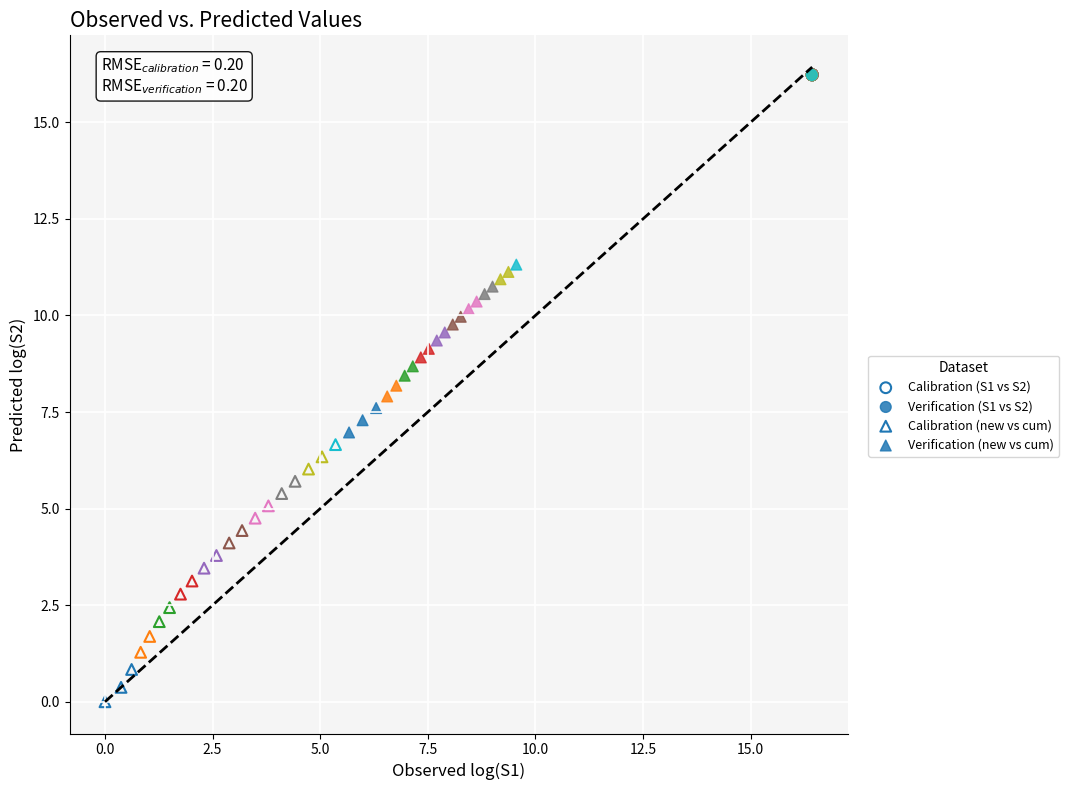

Which series contains the lowest Y value?

Calibration (new vs cum)